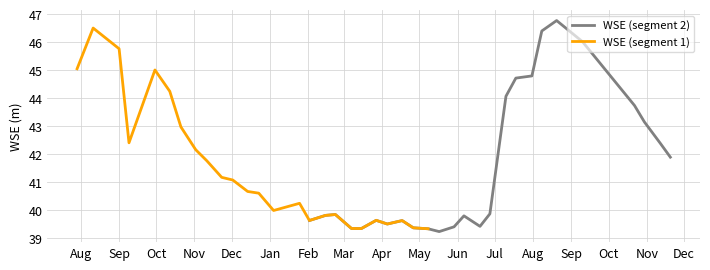

How many intersections are there between WSE (segment 1) and WSE (segment 2)?

1